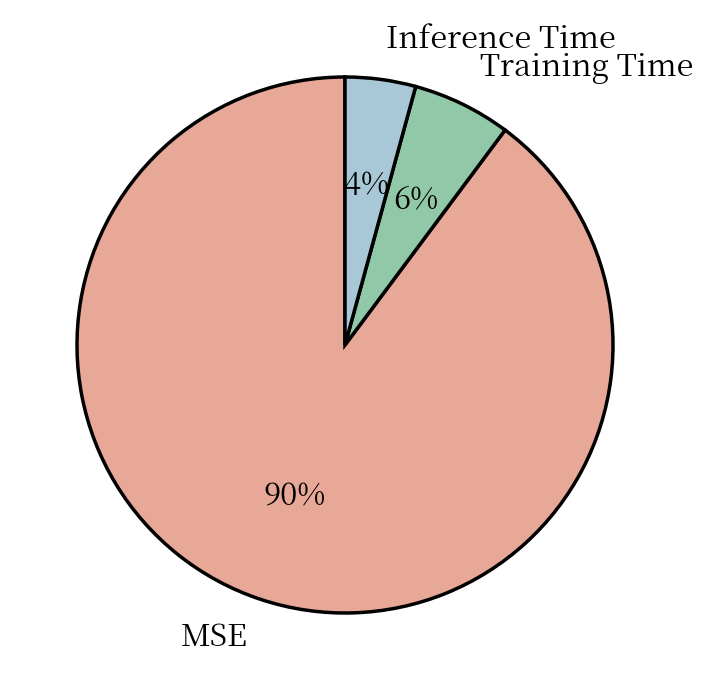

What is the largest slice in the pie chart?

MSE